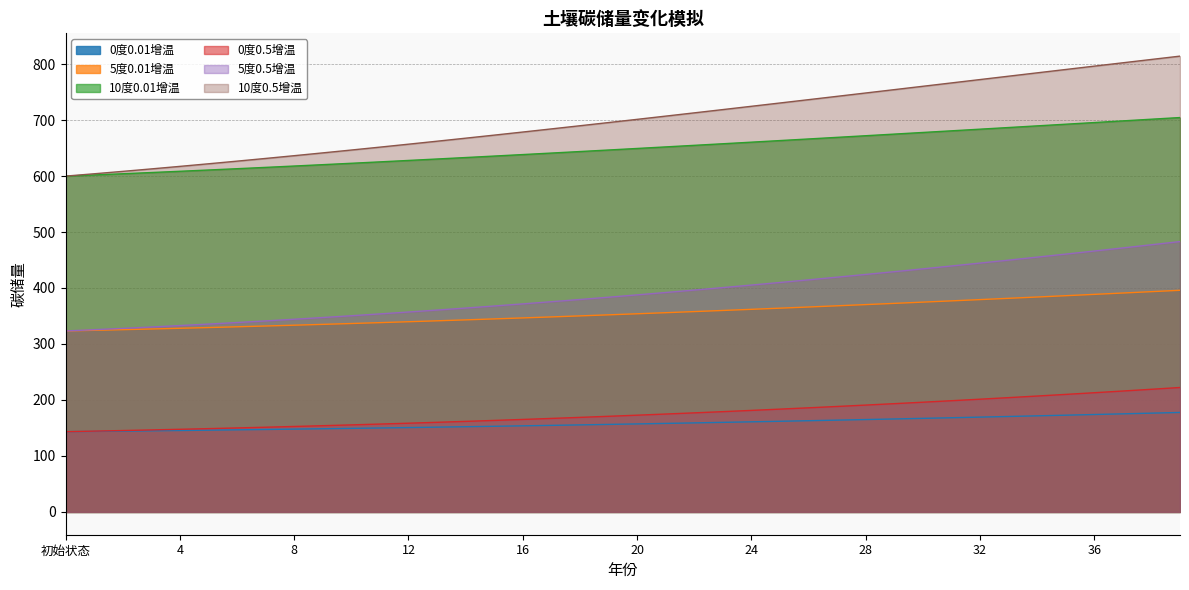

What is the minimum value for 0度0.01增温?

143.3